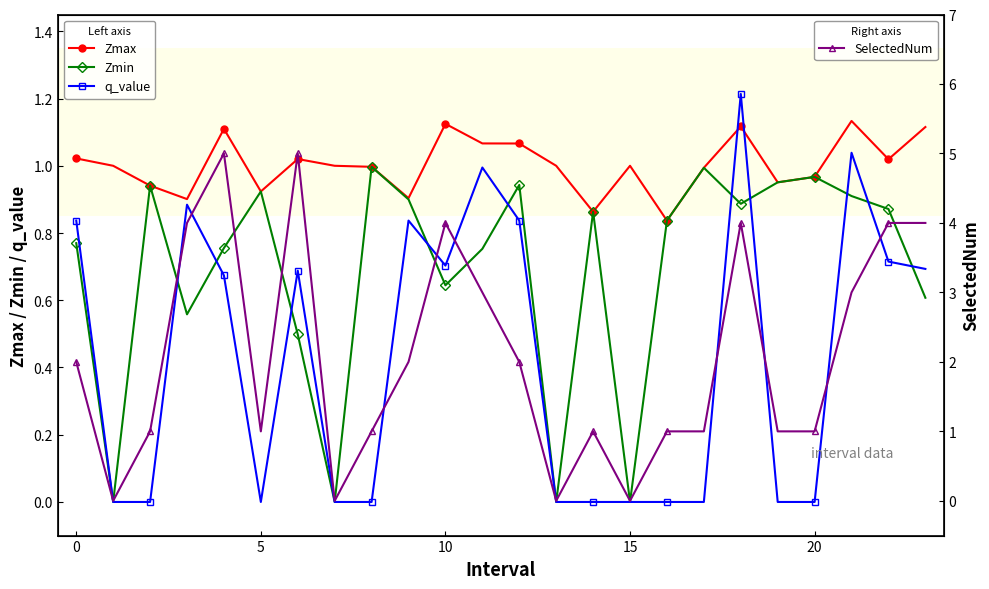

How many times do q_value and Zmin cross each other?

10